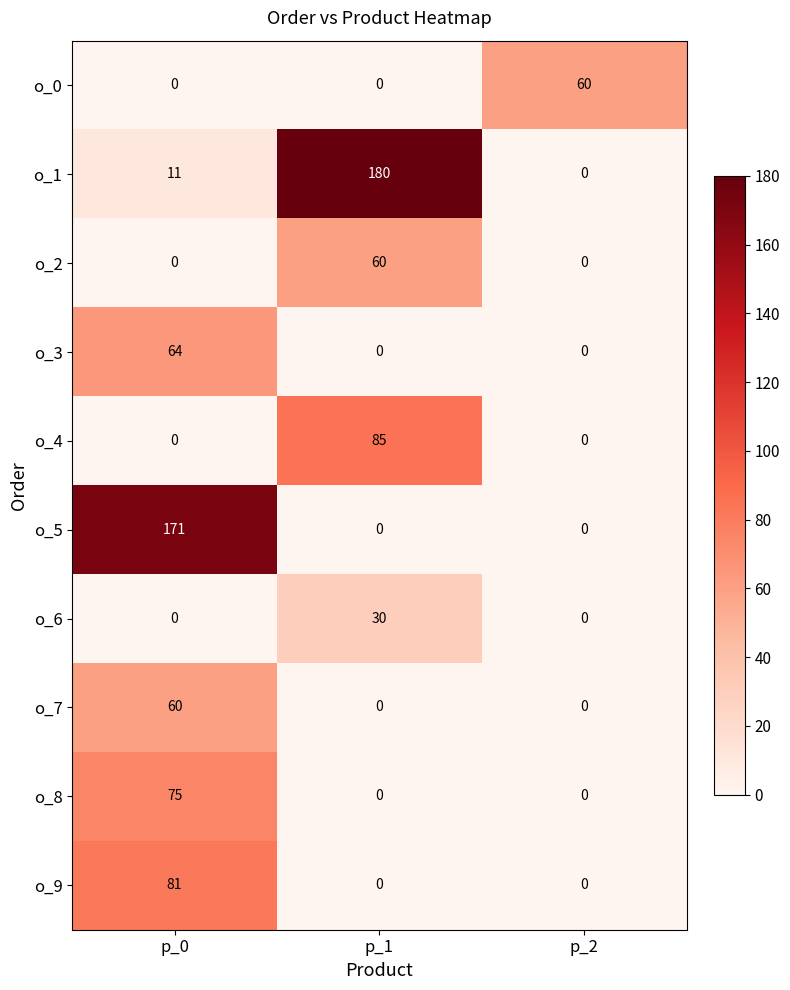

Reading left to right, extract all data points from this chart.

o_0: p_0=0	p_1=0	p_2=60
o_1: p_0=11	p_1=180	p_2=0
o_2: p_0=0	p_1=60	p_2=0
o_3: p_0=64	p_1=0	p_2=0
o_4: p_0=0	p_1=85	p_2=0
o_5: p_0=171	p_1=0	p_2=0
o_6: p_0=0	p_1=30	p_2=0
o_7: p_0=60	p_1=0	p_2=0
o_8: p_0=75	p_1=0	p_2=0
o_9: p_0=81	p_1=0	p_2=0